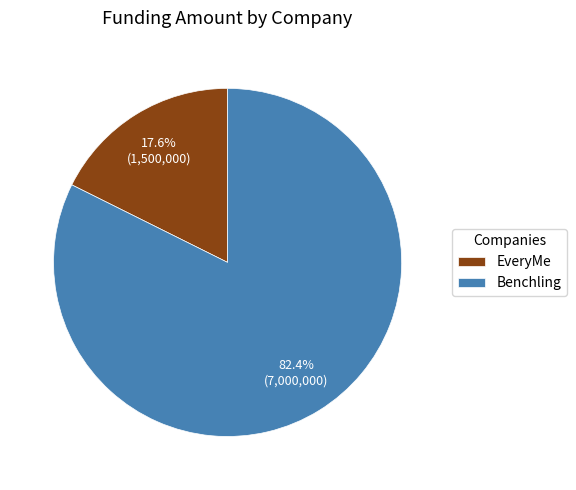

Combined, what portion of the pie is EveryMe and Benchling?

100.0%